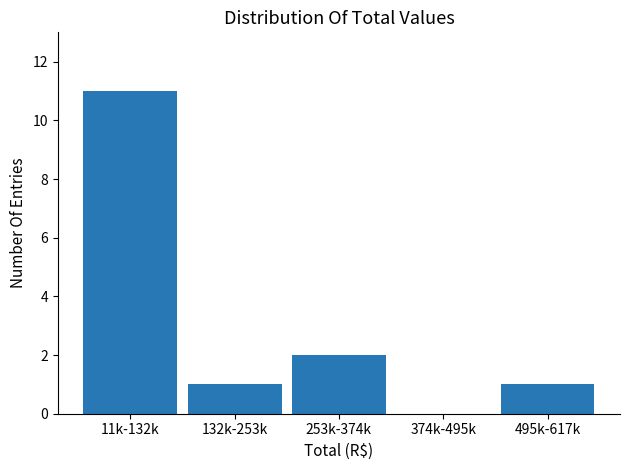

What is the change in value from 132k-253k to 253k-374k?

+1